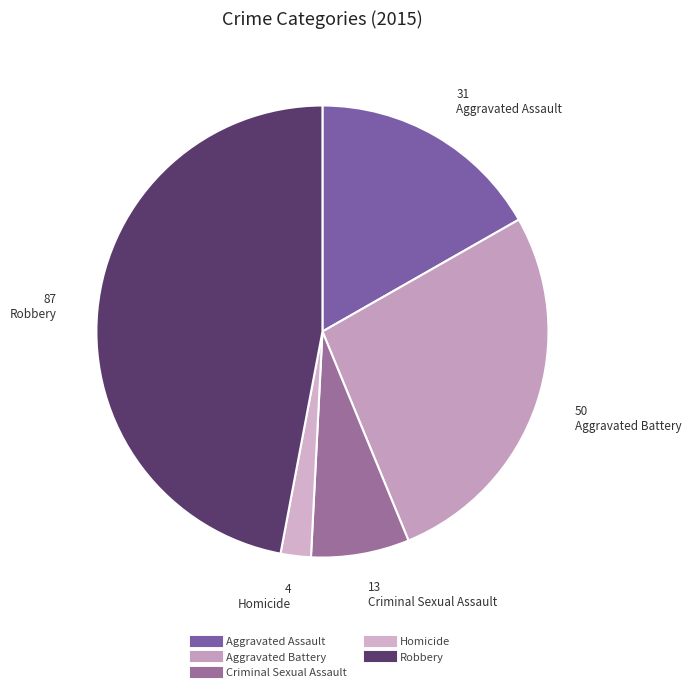

How many slices are in this pie chart?

5